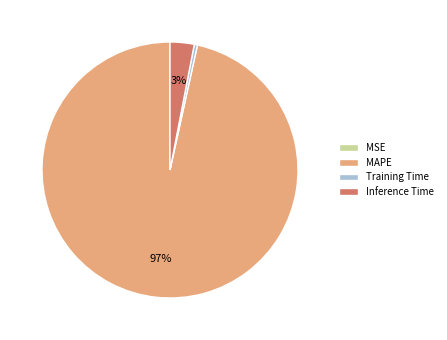

To the nearest percent, what is the difference between the largest and smallest slice percentages?

97%